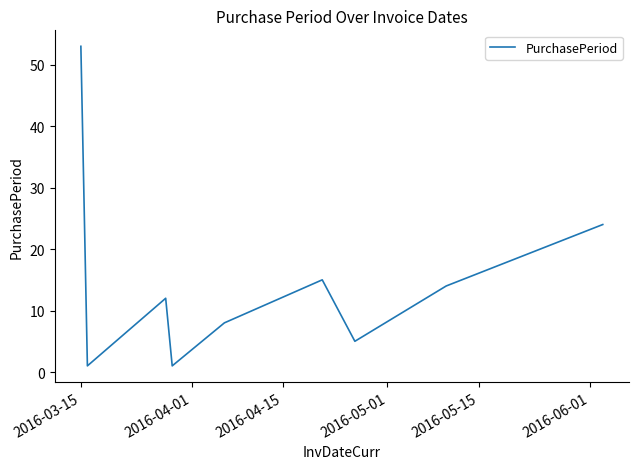

What is the greatest value displayed?

53